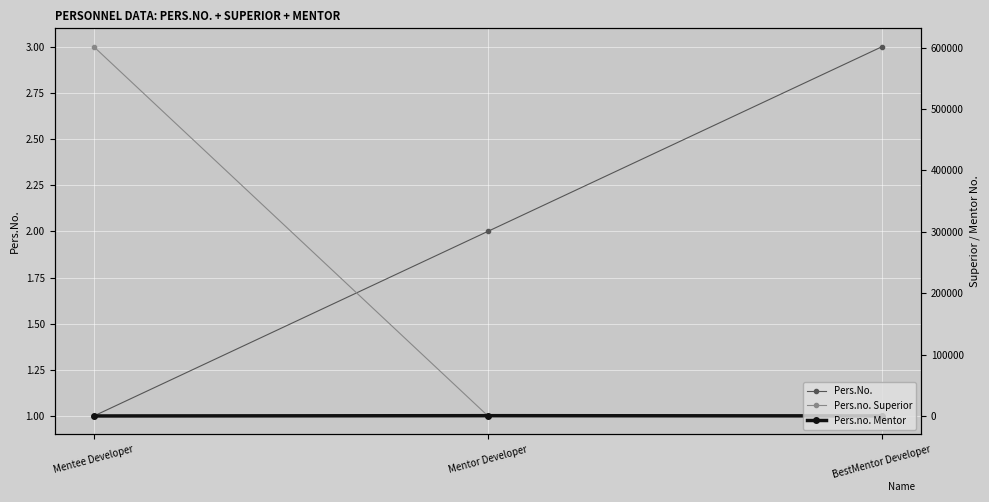

Where does the Pers.no. Superior series first go above 456?

Mentee Developer